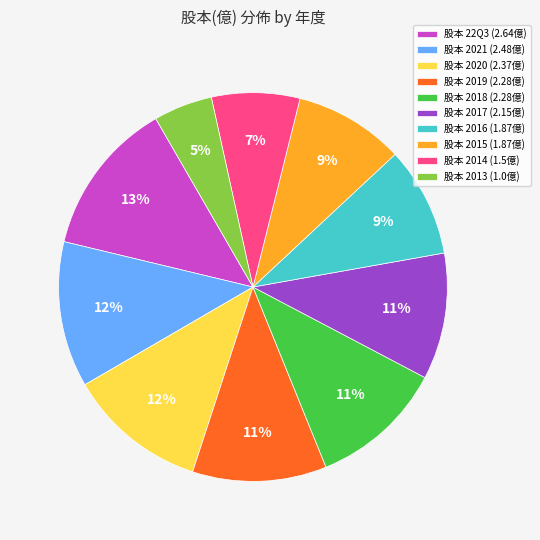

Approximately how many times larger is the value at 股本 2015 (1.87億) compared to 股本 22Q3 (2.64億)?

0.7